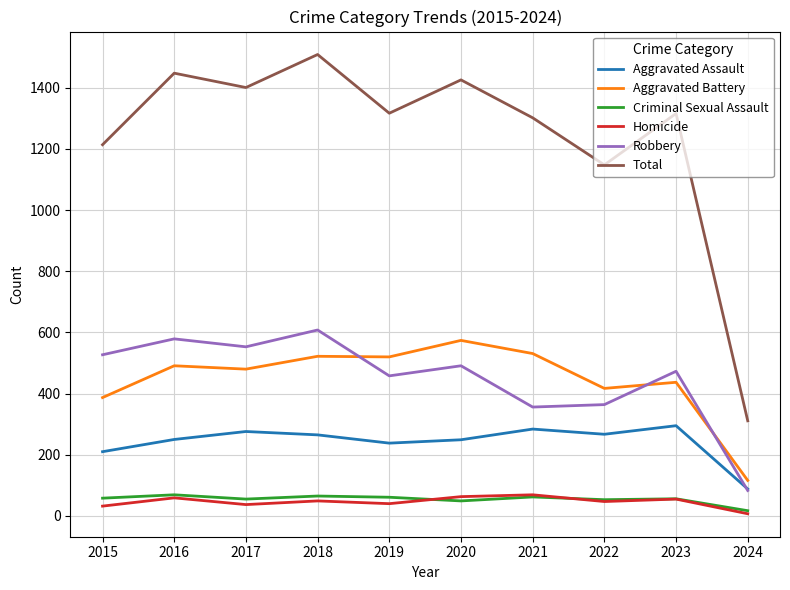

Which category has the lowest value in the Total series?

2024